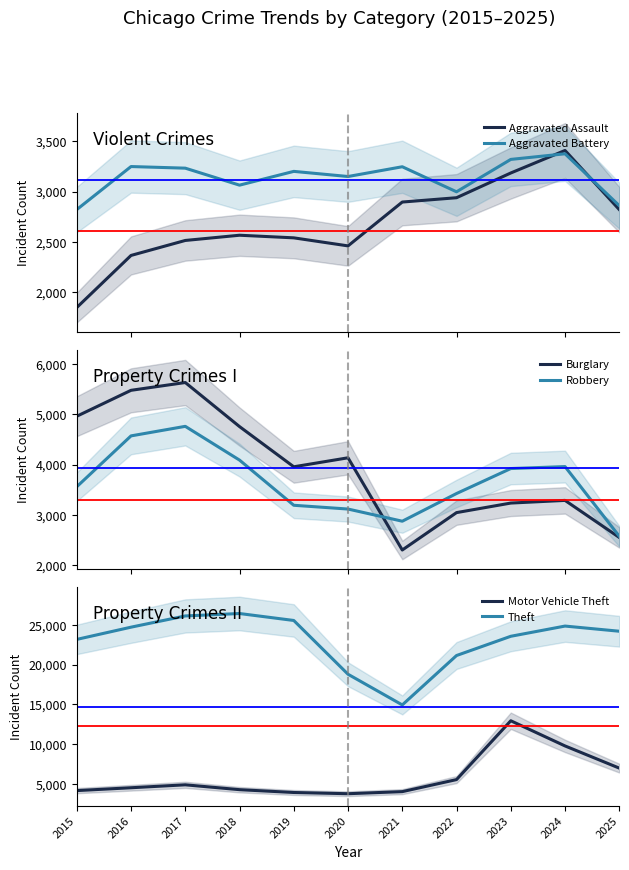

How many data points in Aggravated Assault are above 2567?

5